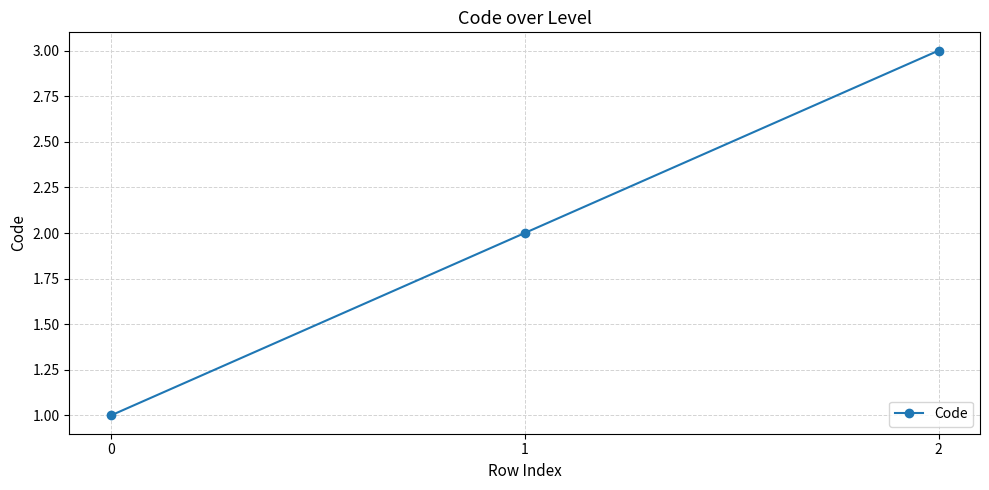

What is the sum of all values?

6